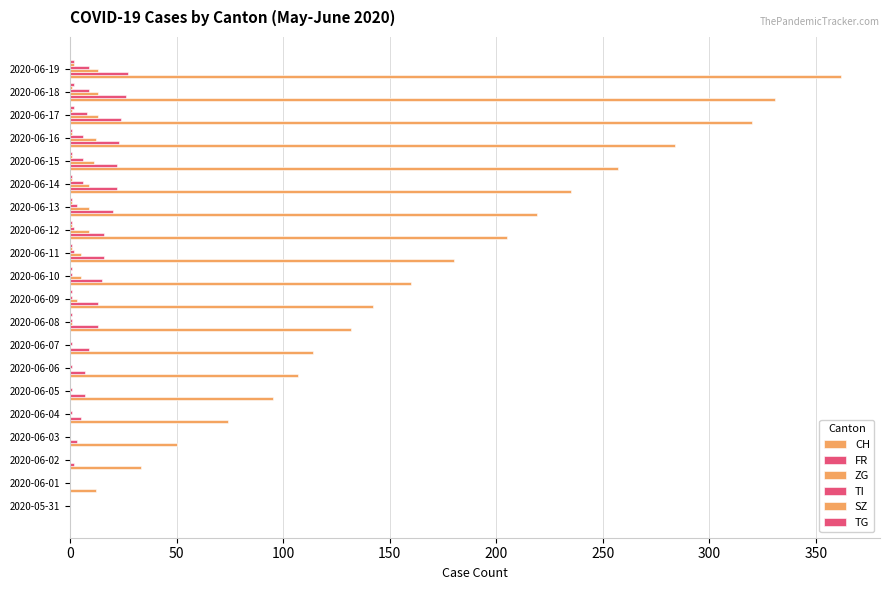

Which series has the widest spread of values?

CH